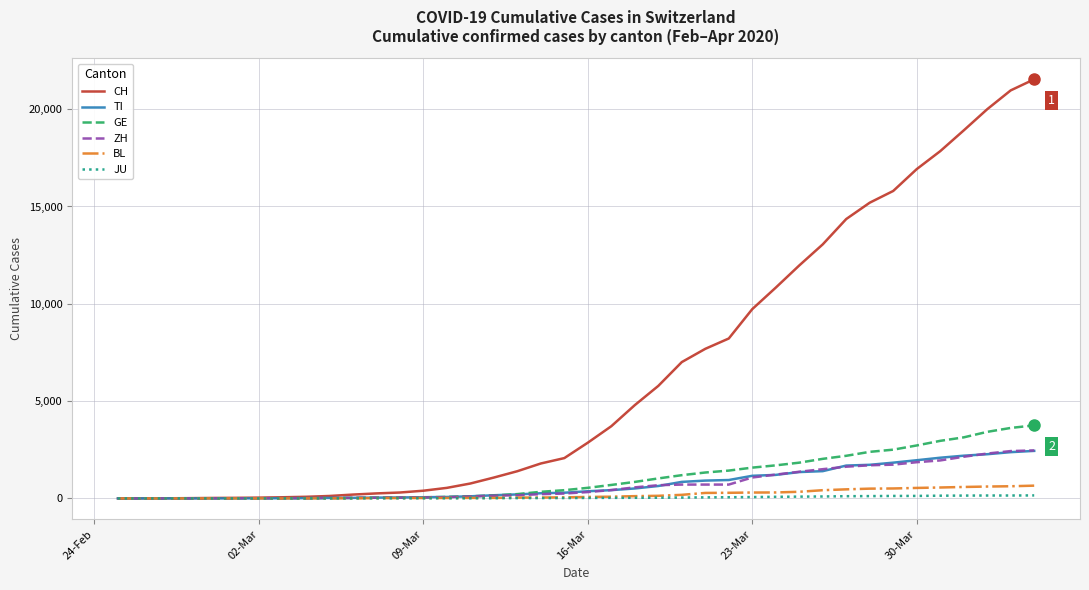

What is the average value of the TI series?

743